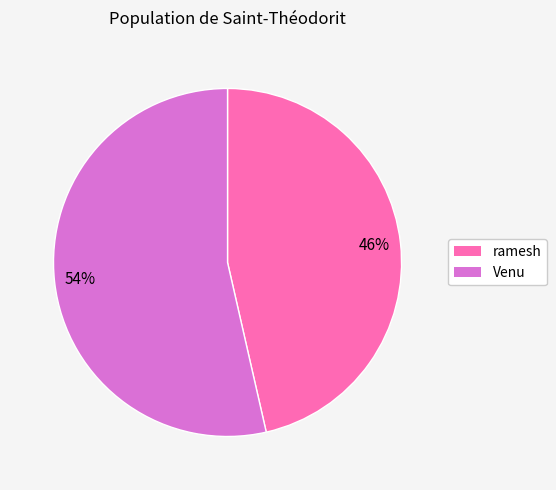

Which category has the smallest portion of the pie?

ramesh